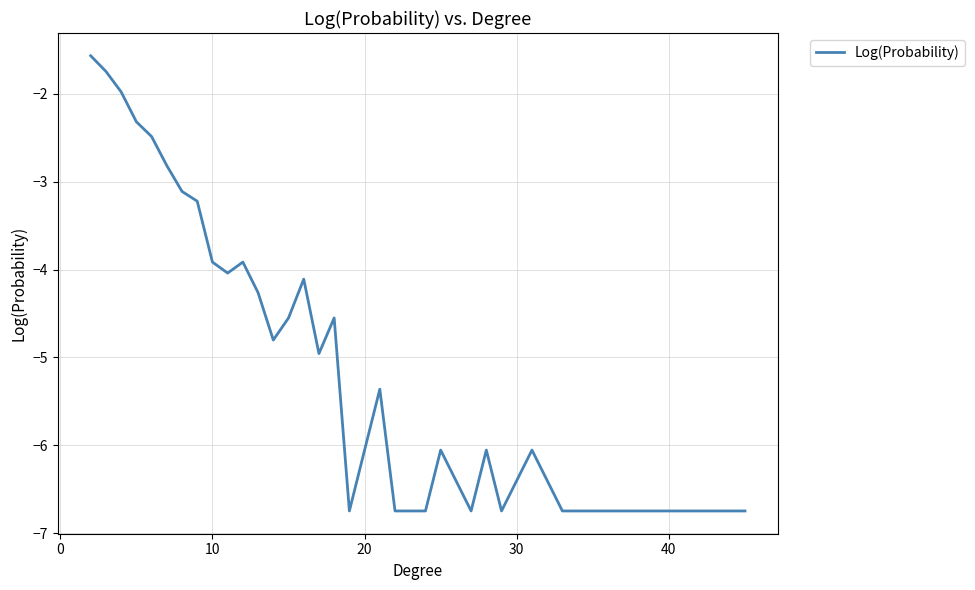

Does the chart display data point markers on the line(s)?

No